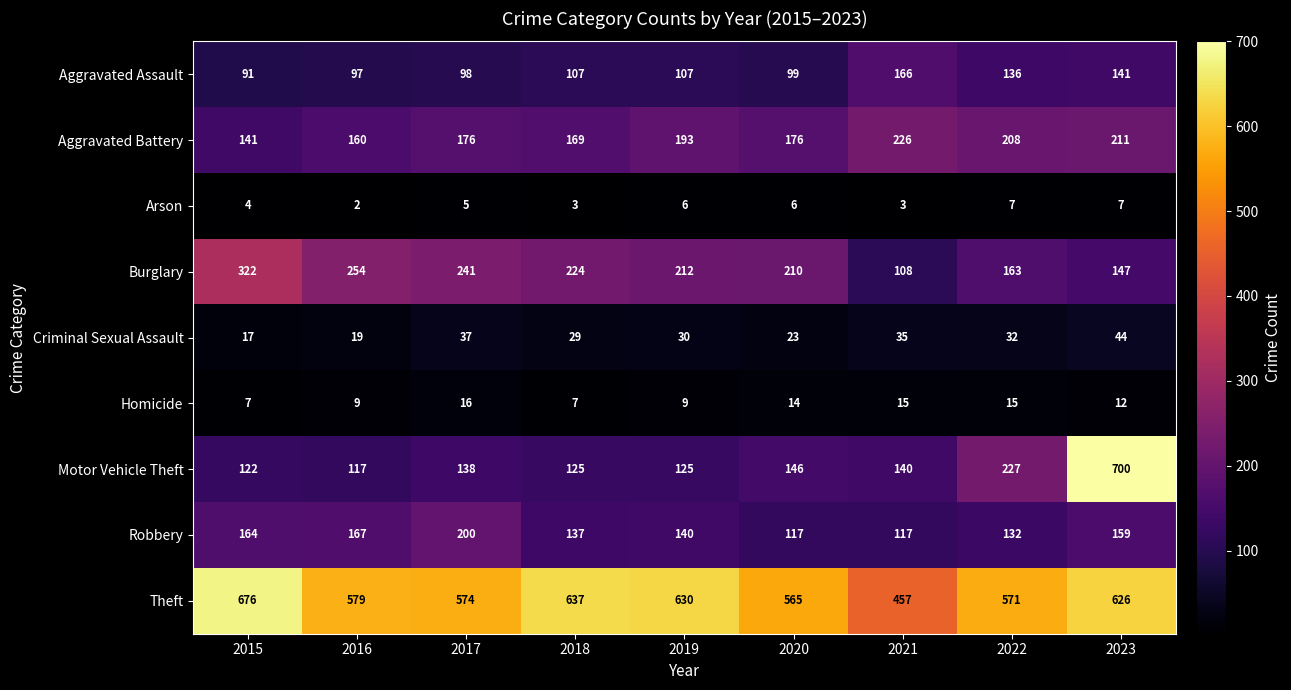

Where does the Homicide series first go above 12?

2017